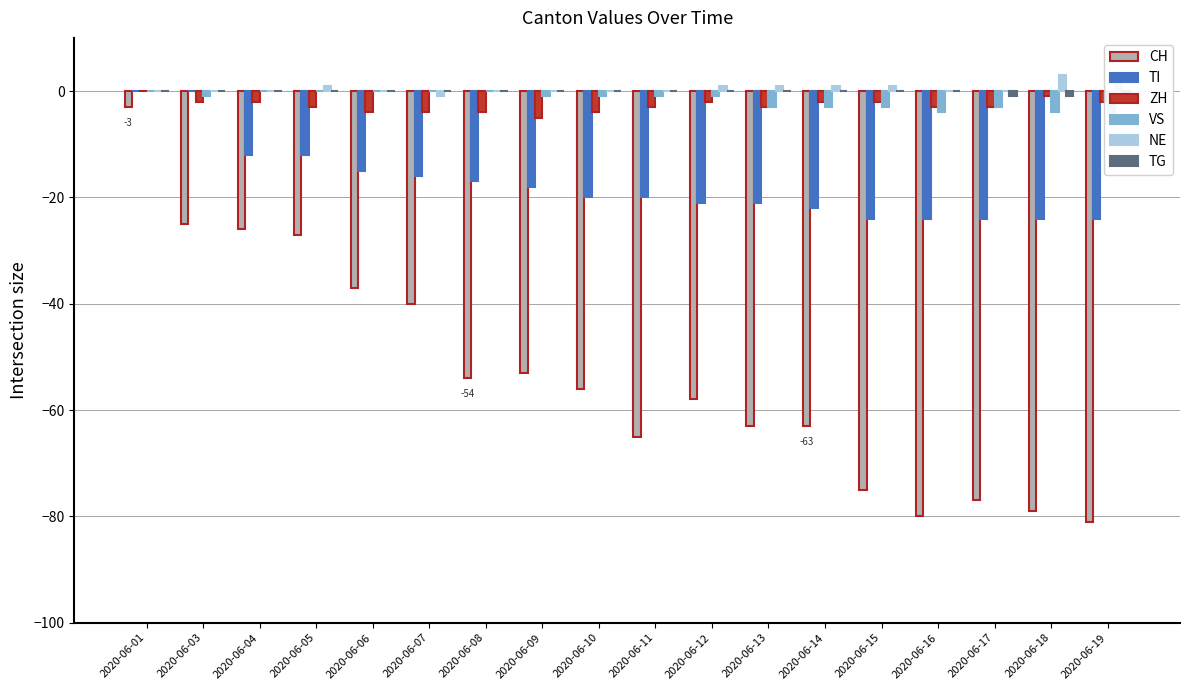

Is the value of TI at 2020-06-04 greater than the value of CH at 2020-06-18?

Yes